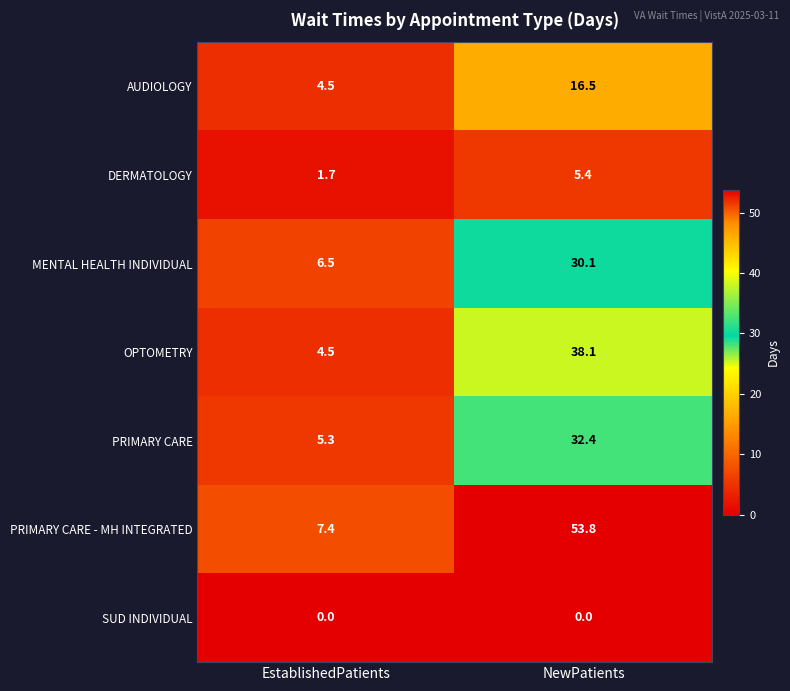

True or false: PRIMARY CARE has a value of 15.6 at NewPatients.

False